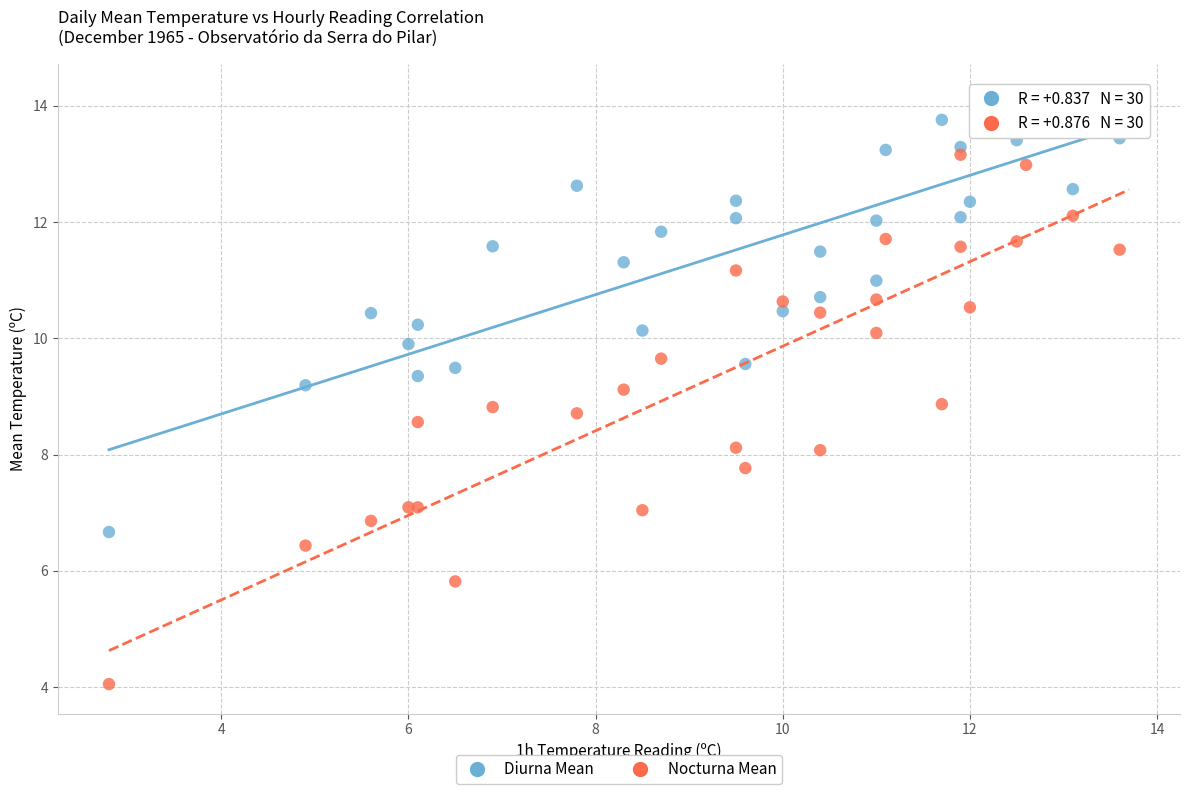

What is the X range (max minus min) for the scatter plot?

10.9